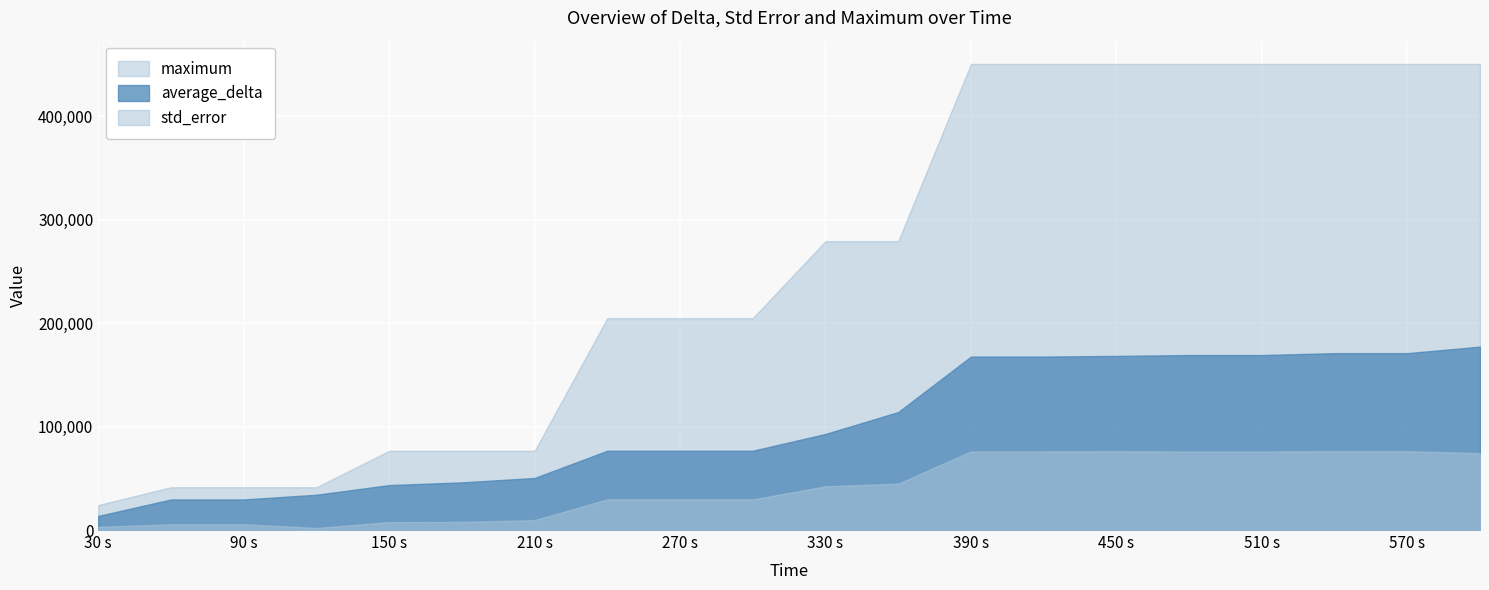

Does the chart display data point markers on the line(s)?

No